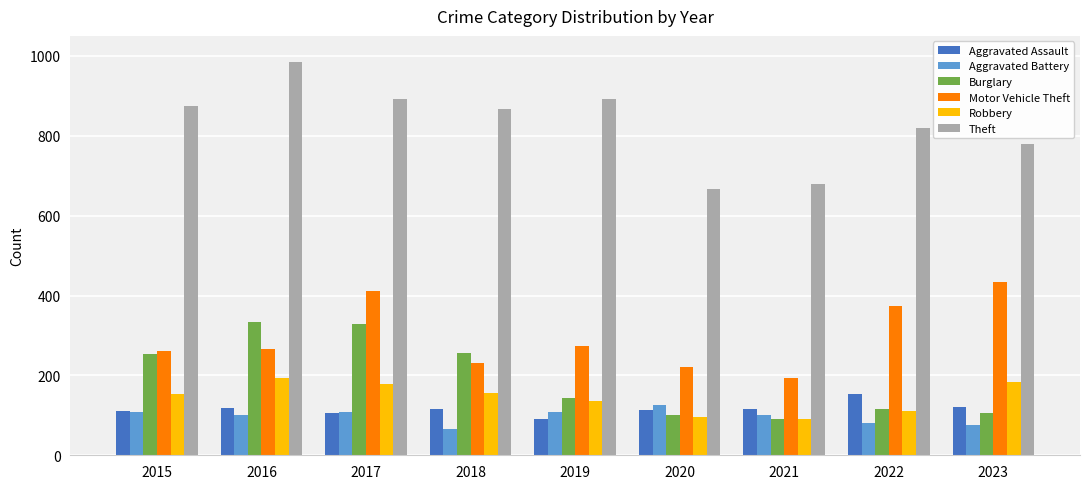

What is the difference between the maximum and second lowest values in the Theft series?

306